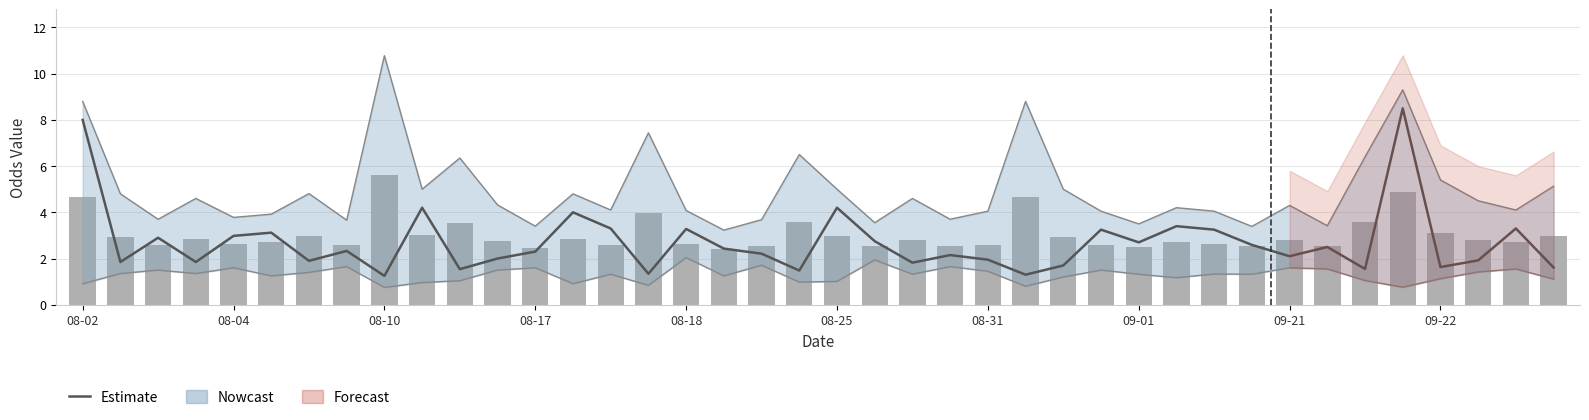

At which label is Observed closest to 4?

15